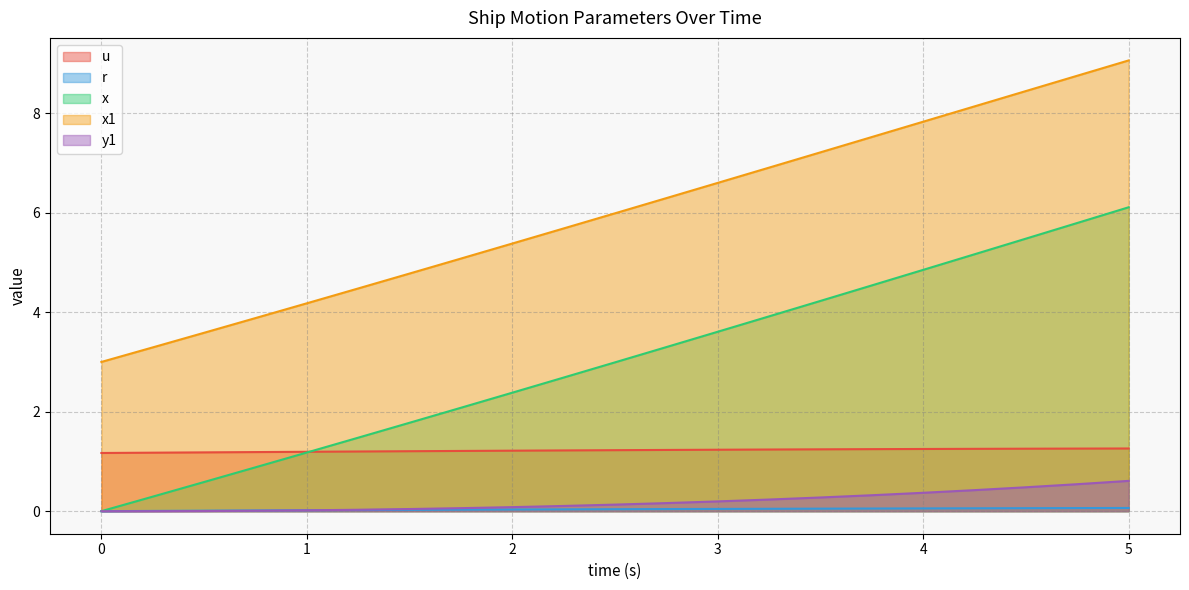

How many categories are shown in the chart?

21